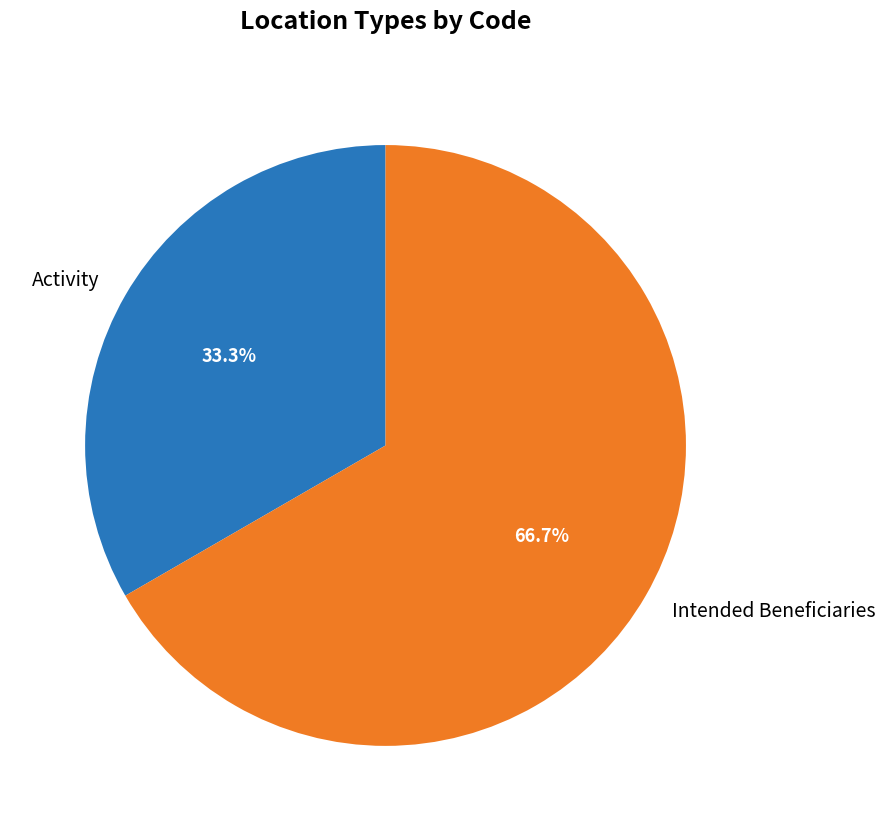

The Intended Beneficiaries slice represents 80% of the pie. True or false?

False